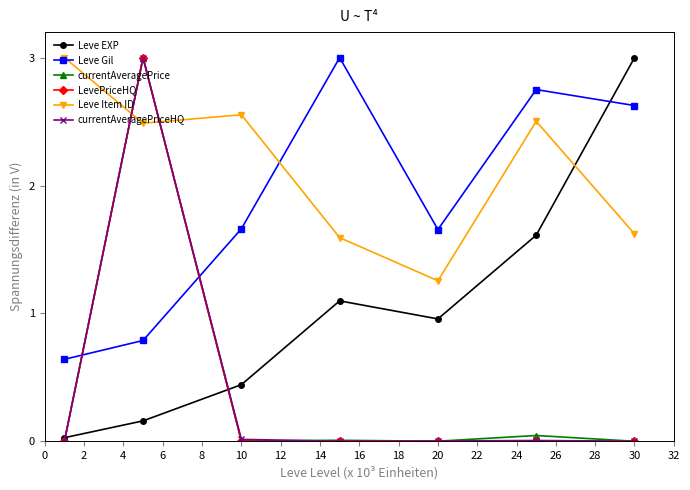

Which series ends up on top after the final intersection of Leve Gil and Leve EXP?

Leve EXP